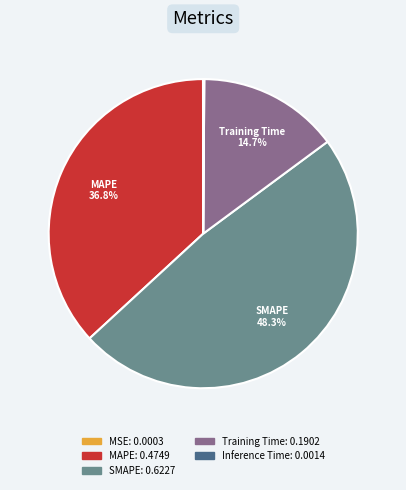

Which category has the biggest portion of the pie?

SMAPE